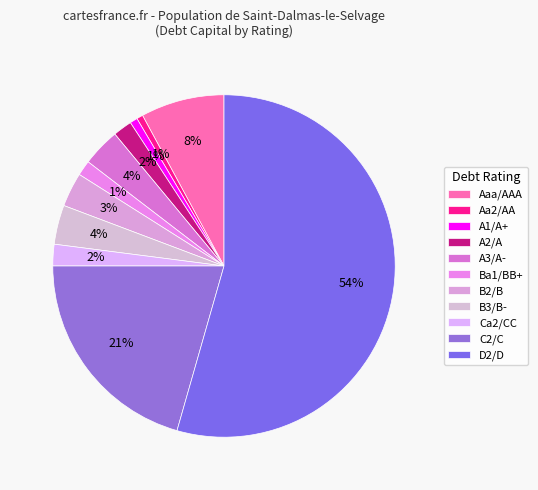

Does B3/B- represent more than half of the total?

No